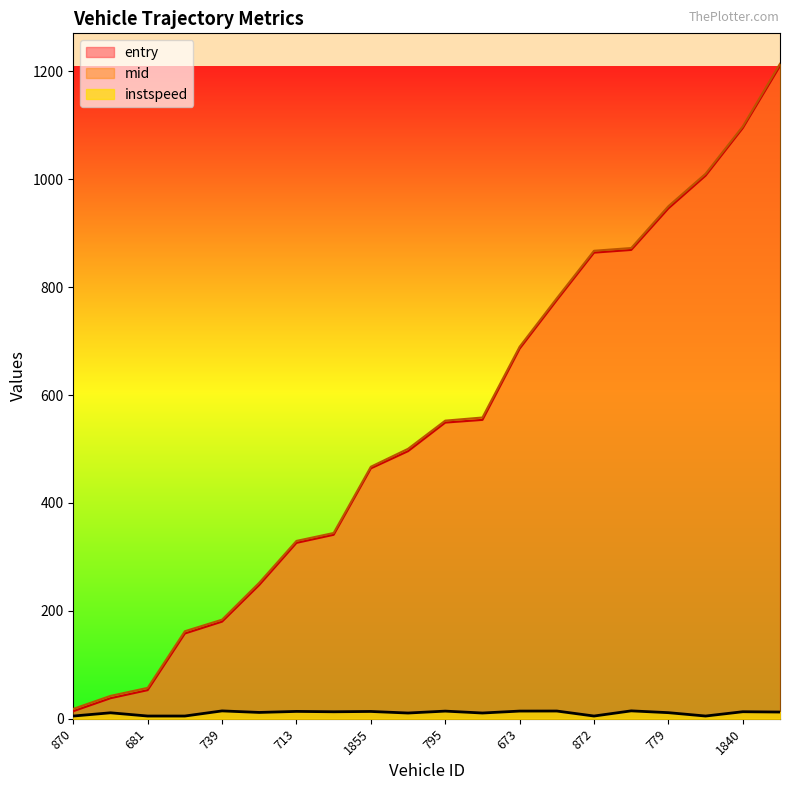

Reading left to right, list all the values displayed in this chart.

entry: 14.0	38.0	53.0	158.0	180.0	248.0	326.0	341.0	464.1	496.0	549.0	554.0	686.0	776.0	864.0	869.0	946.0	1006.7	1094.9	1210.0
mid: 18.3	42.3	57.2	162.2	183.6	252.1	329.6	344.3	467.1	500.3	552.6	558.4	689.5	779.5	867.5	872.5	950.1	1010.2	1098.0	1214.1
instspeed: 5.0	11.0	5.0	5.0	14.5	11.7	13.6	12.9	13.5	10.6	14.1	10.6	14.2	14.3	5.0	14.6	11.2	5.0	13.0	12.4